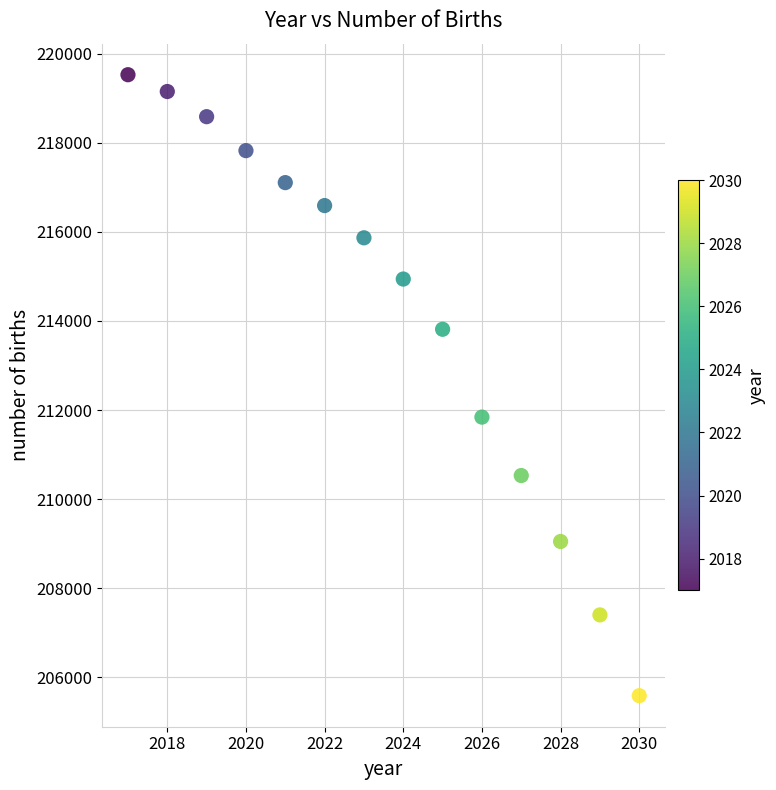

What is the range of X values (max minus min)?

13.0